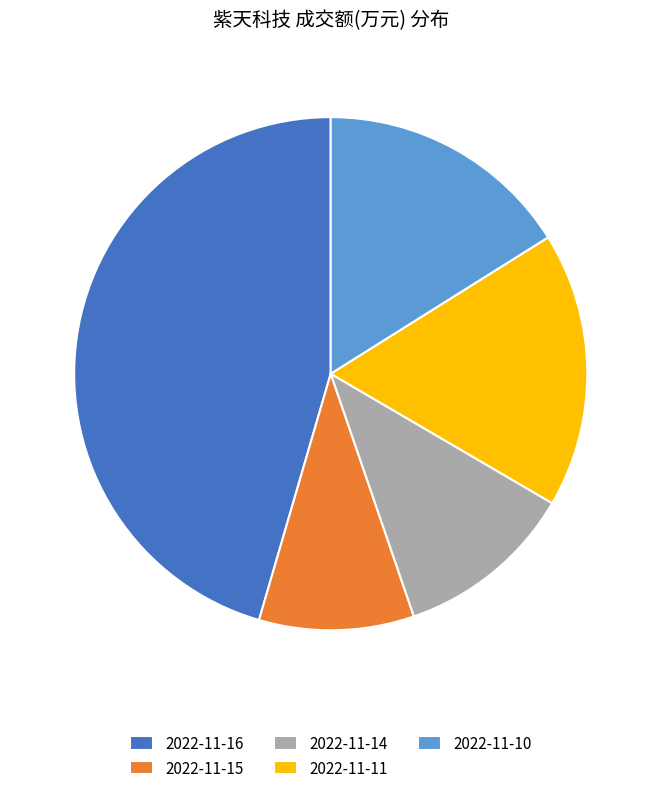

What is the largest slice in the pie chart?

2022-11-16